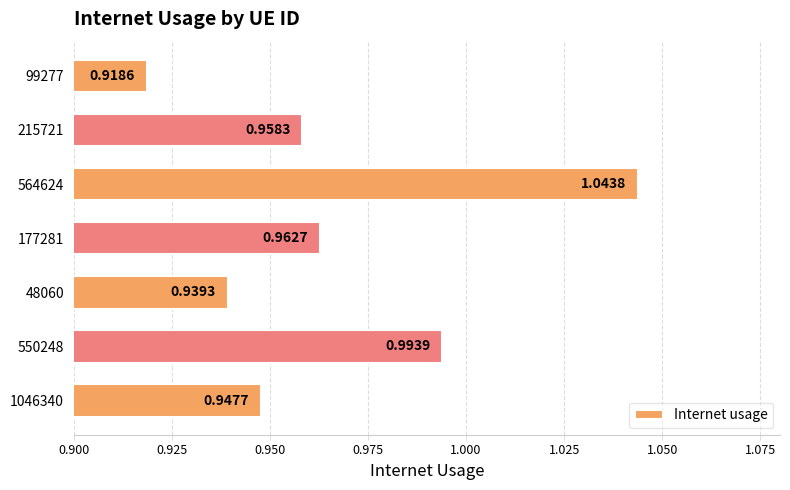

Rank the categories by value from highest to lowest.

564624, 550248, 177281, 215721, 1046340, 48060, 99277